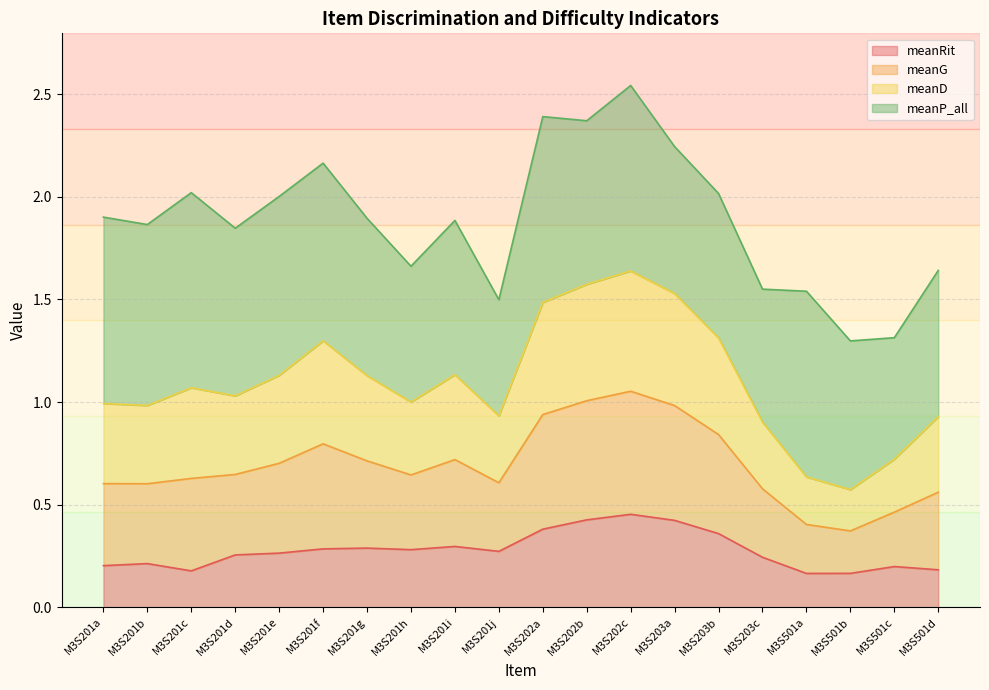

At which label does meanRit reach its peak?

M3S202c